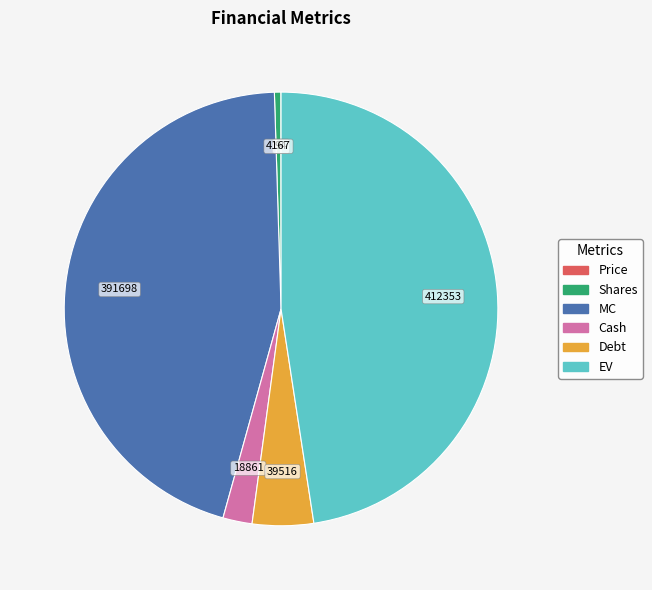

Does any single category account for the majority?

No